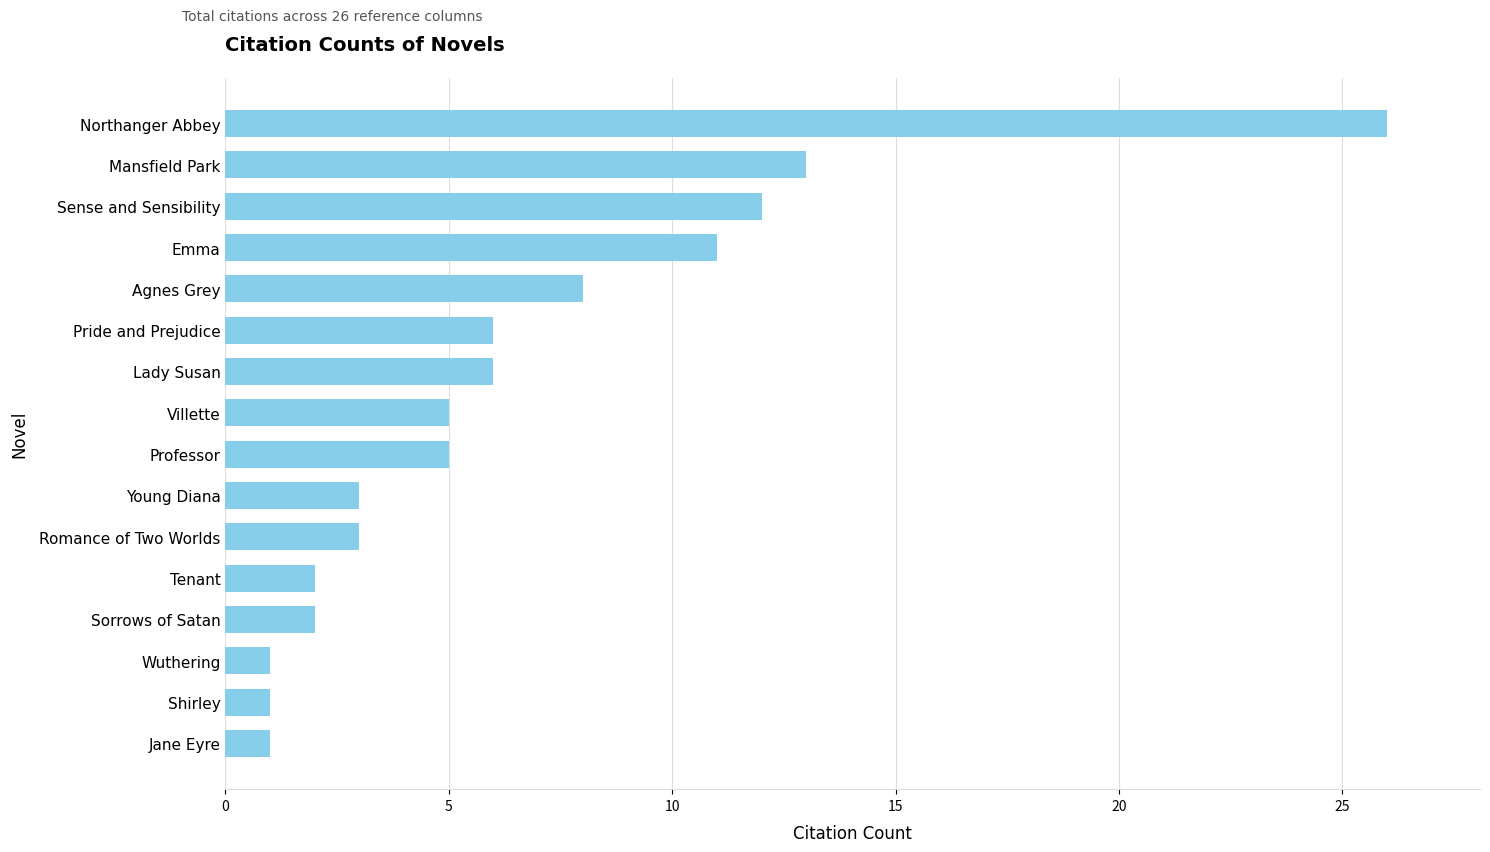

Are the bars grouped side by side (vs. stacked)?

No